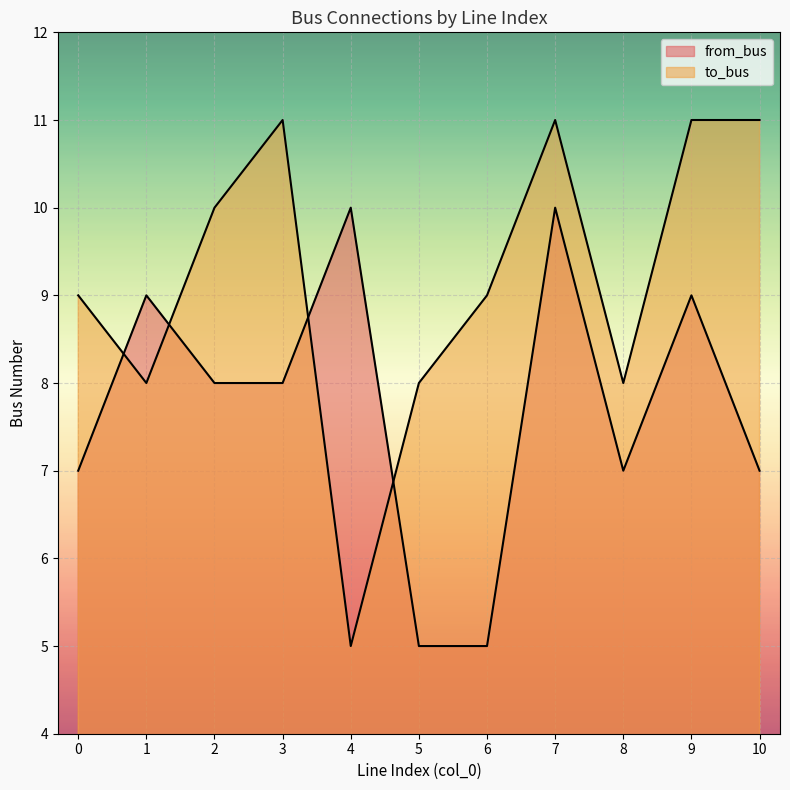

How many interior local valleys does the from_bus series have?

1